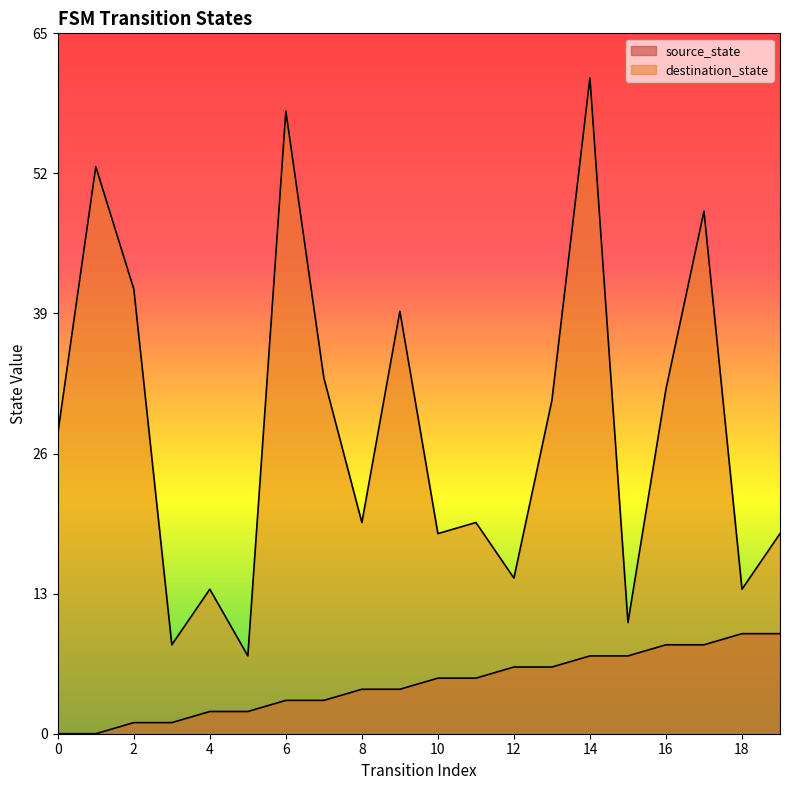

Does the chart display data point markers on the line(s)?

No